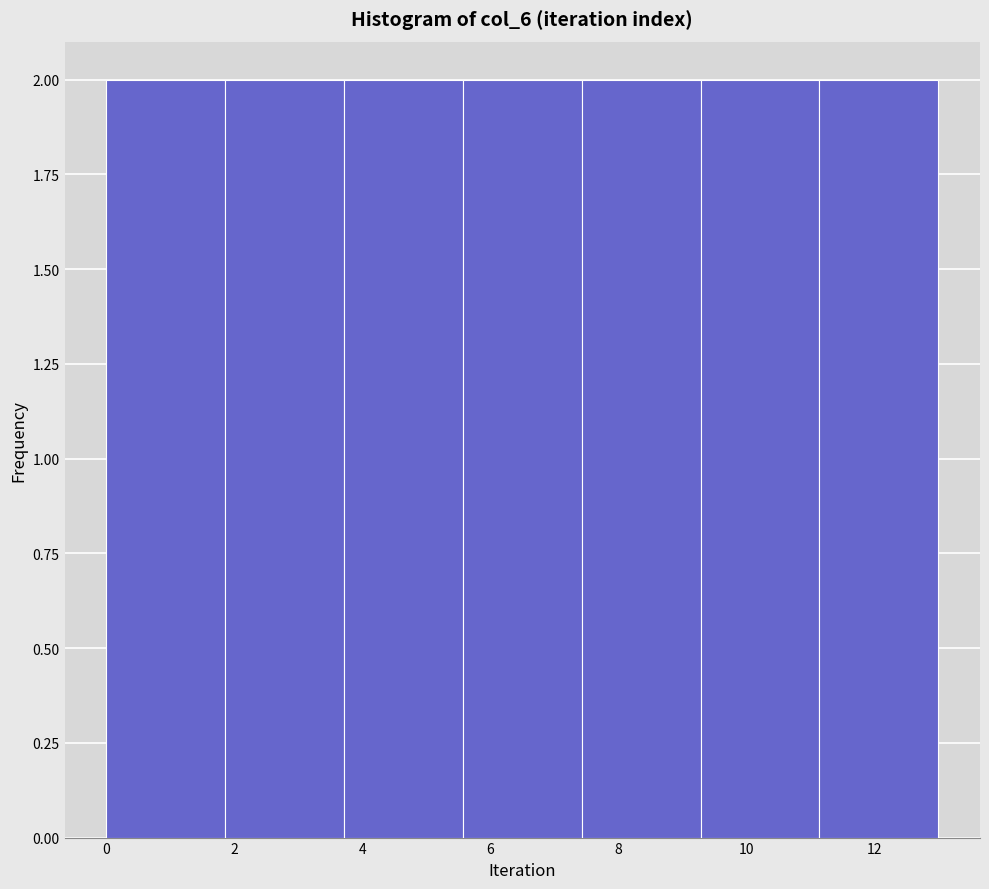

Reading left to right, transcribe this chart: for each bar, give the range it covers on the x-axis and its height. Neither the bar edges nor the heights are printed on the chart, so give them approximately, as read against the axes.

0.0 to 1.8: 2
1.8 to 3.8: 2
3.8 to 5.6: 2
5.6 to 7.4: 2
7.4 to 9.2: 2
9.2 to 11.2: 2
11.2 to 13.0: 2